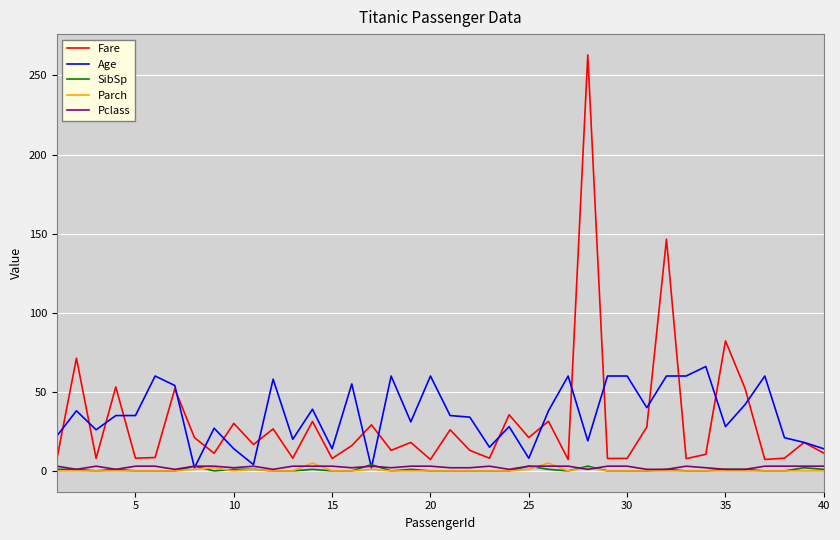

Which series has the largest range (max minus min)?

Fare